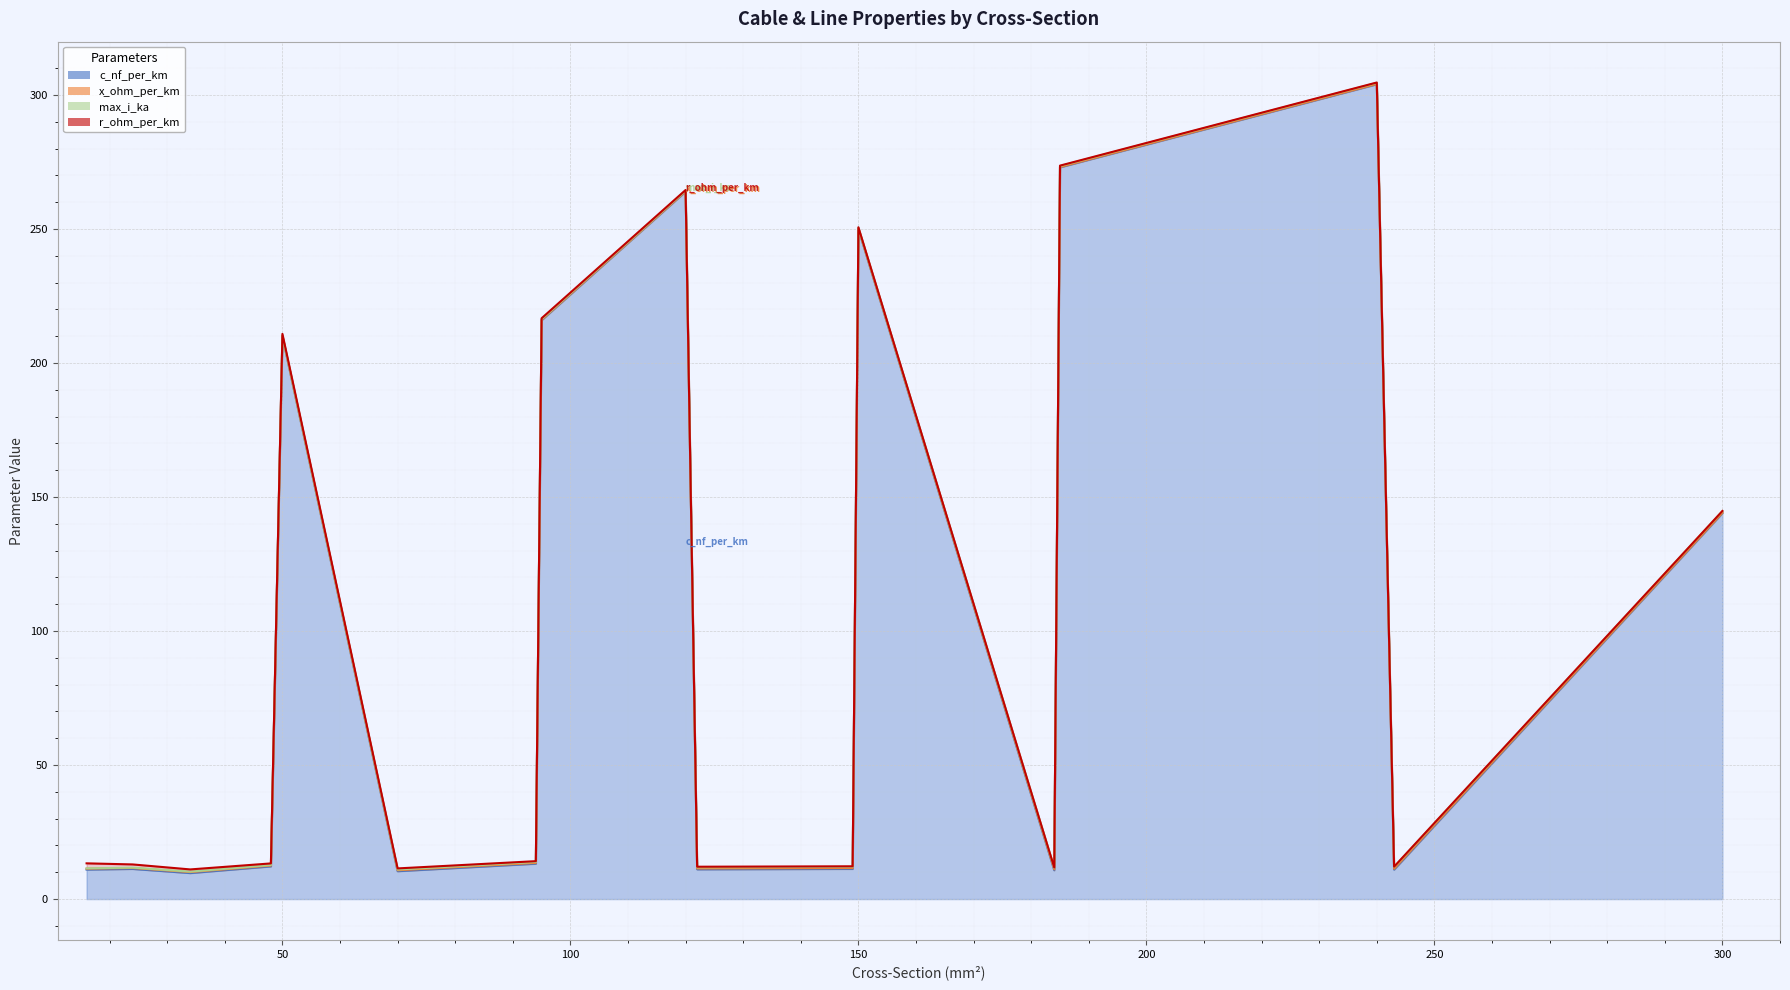

Reading left to right, extract all data points from this chart.

c_nf_per_km: 16=11.0	24=11.2	34=9.7	48=12.2	50=210.0	70=10.4	94=13.2	95=216.0	120=264.0	122=11.1	149=11.2	150=250.0	184=10.8	185=273.0	240=304.0	243=11.0	300=144.0
x_ohm_per_km: 16=0.3	24=0.3	34=0.4	48=0.3	50=0.1	70=0.3	94=0.3	95=0.1	120=0.1	122=0.3	149=0.3	150=0.1	184=0.3	185=0.1	240=0.1	243=0.3	300=0.1
max_i_ka: 16=0.1	24=0.1	34=0.2	48=0.2	50=0.1	70=0.3	94=0.3	95=0.3	120=0.2	122=0.4	149=0.5	150=0.3	184=0.5	185=0.4	240=0.4	243=0.6	300=0.6
r_ohm_per_km: 16=1.9	24=1.2	34=0.8	48=0.6	50=0.6	70=0.4	94=0.3	95=0.3	120=0.2	122=0.2	149=0.2	150=0.2	184=0.2	185=0.2	240=0.1	243=0.1	300=0.1